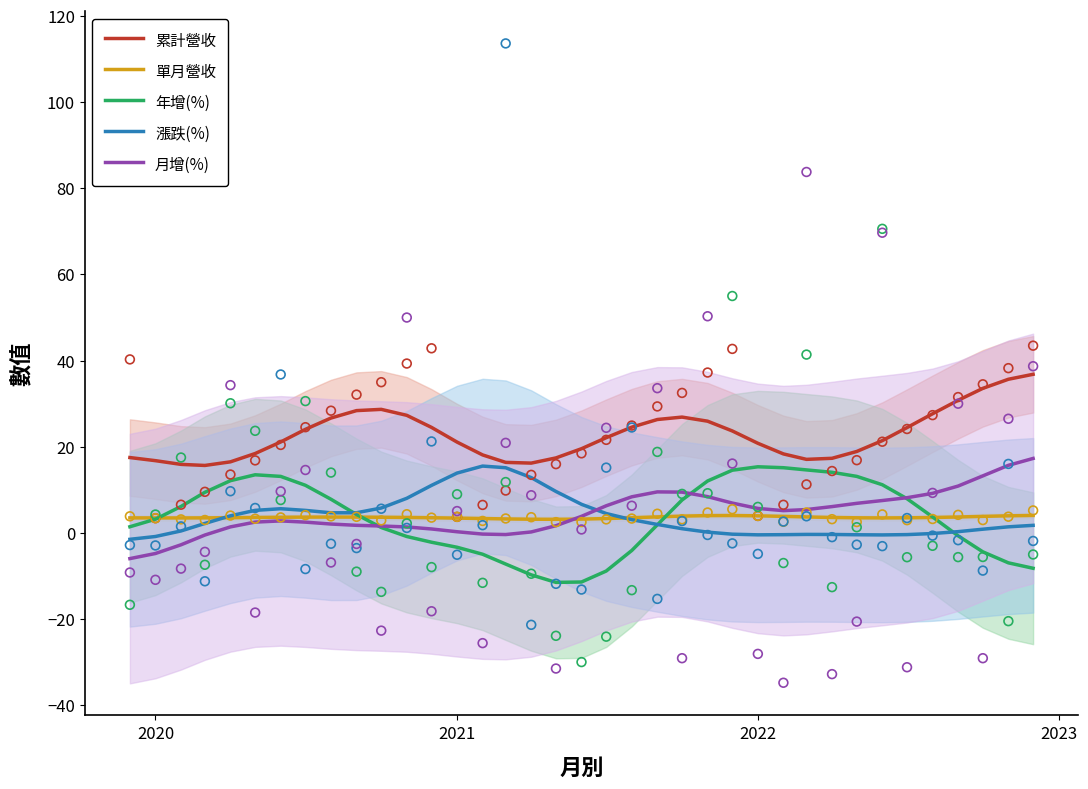

Which series has the widest spread of Y values?

年增(%)